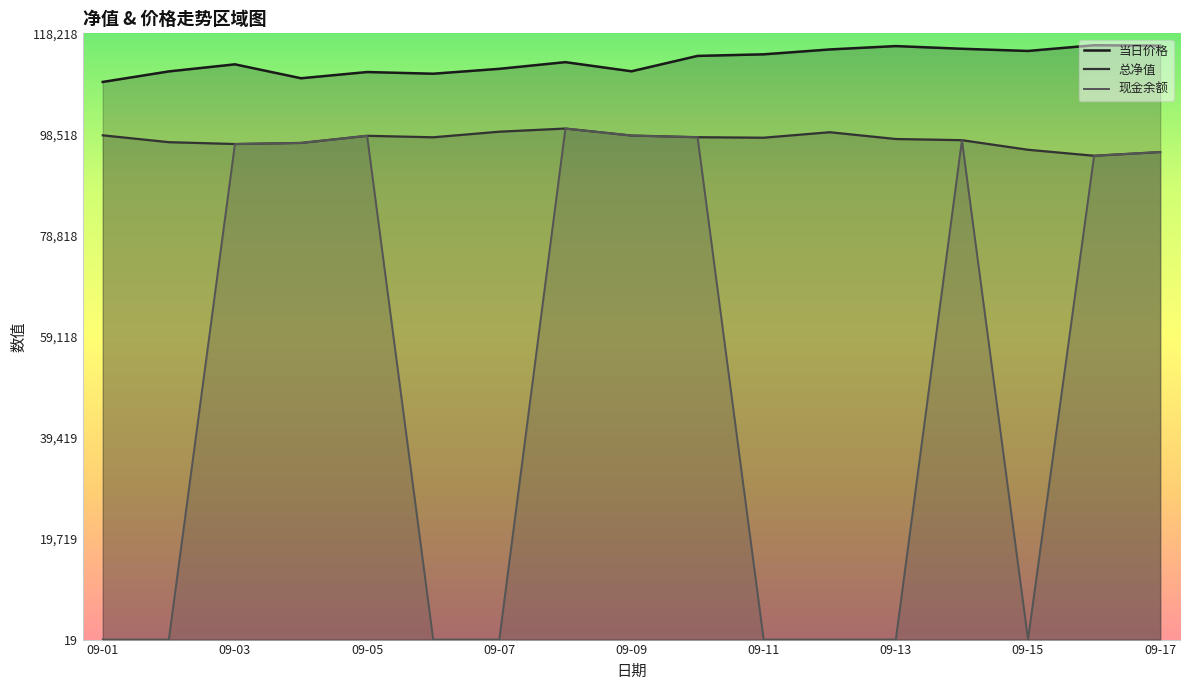

True or false: 总净值 and 当日价格 cross at least once.

False